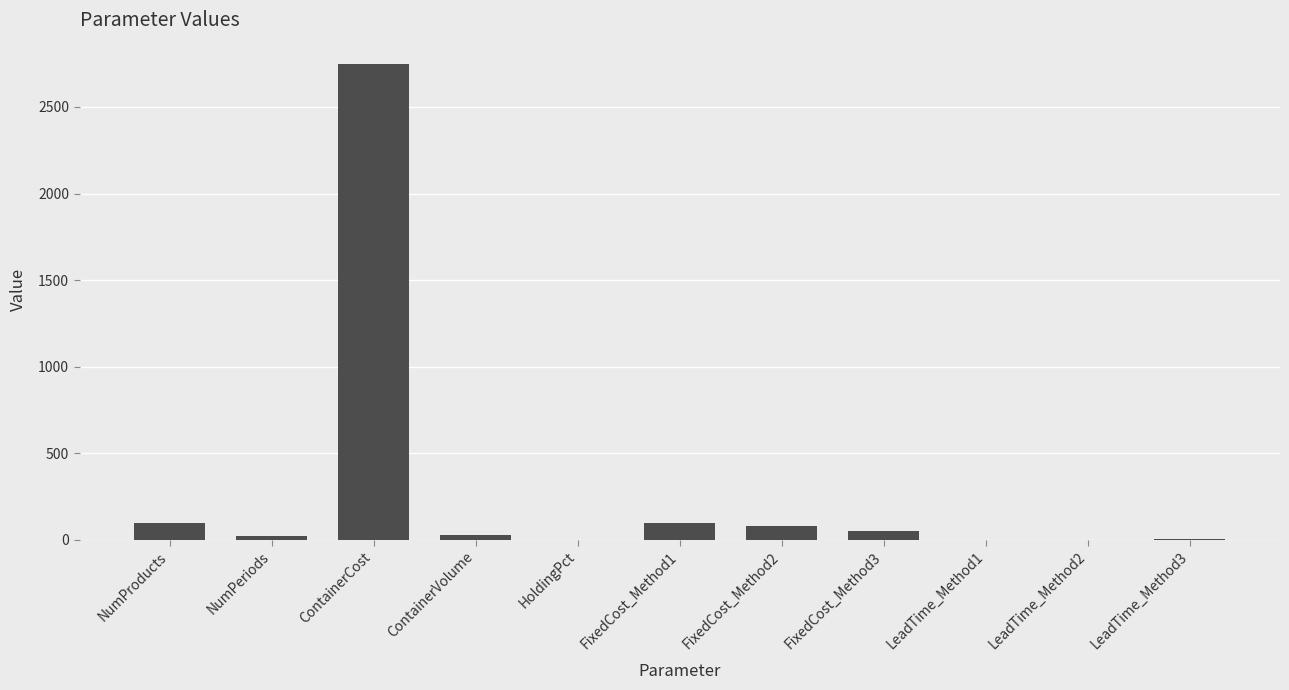

Does the chart contain stacked bars?

No